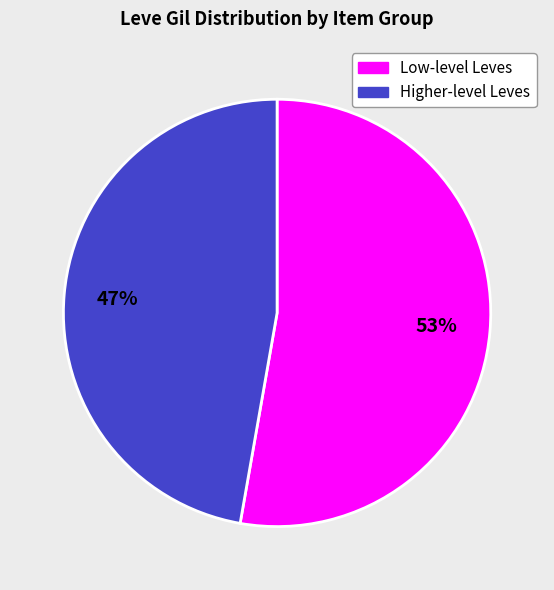

To the nearest percent, what is the average slice percentage?

50%